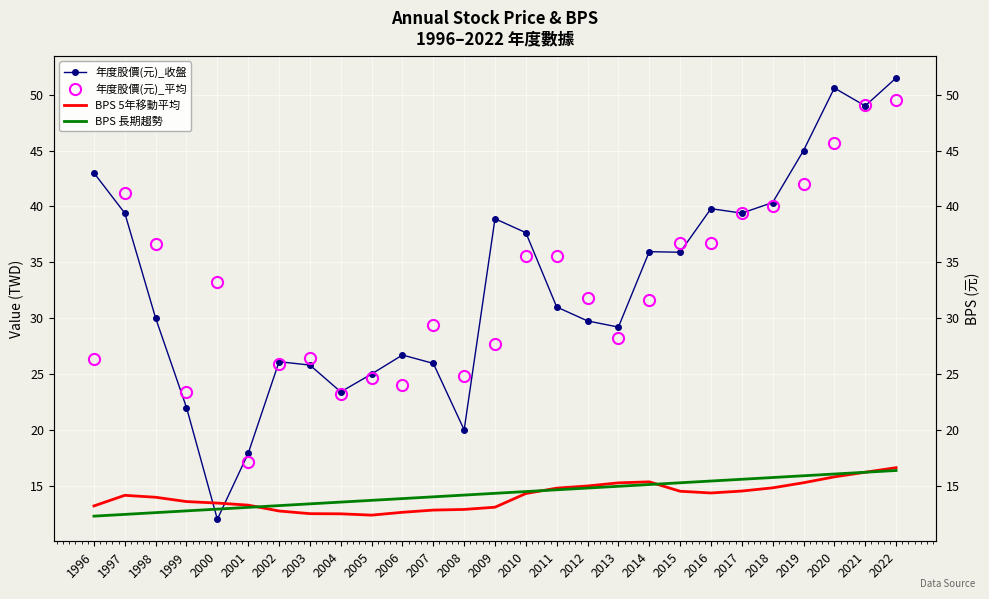

Is it true that 年度股價(元)_收盤 equals 30.0 at 1998?

True